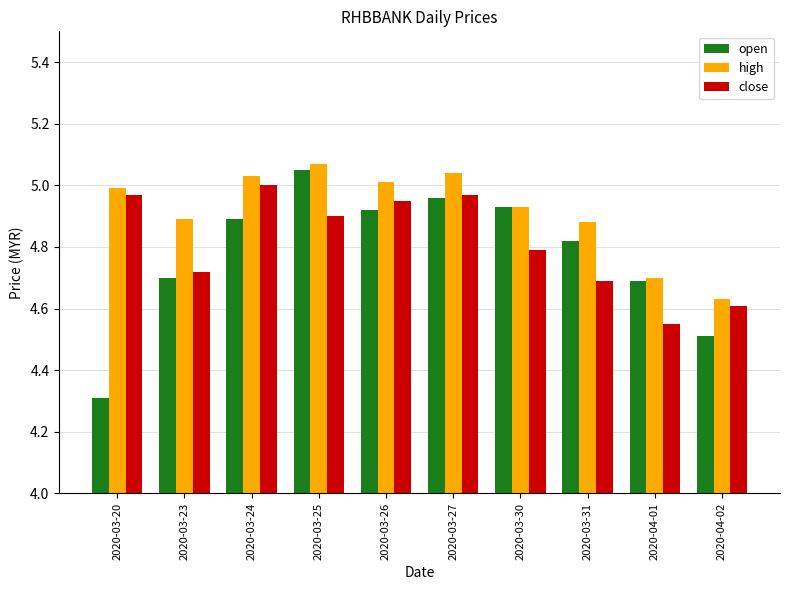

What is the smallest value displayed?

4.3